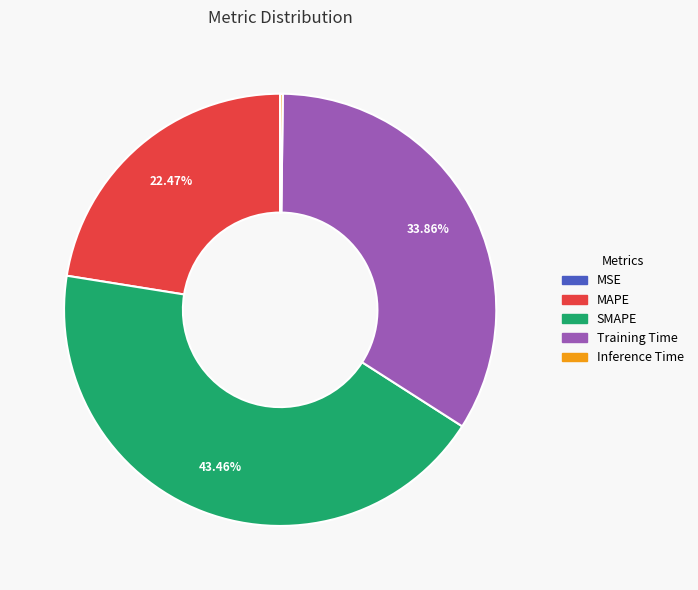

Is there any slice that represents more than half of the pie?

No